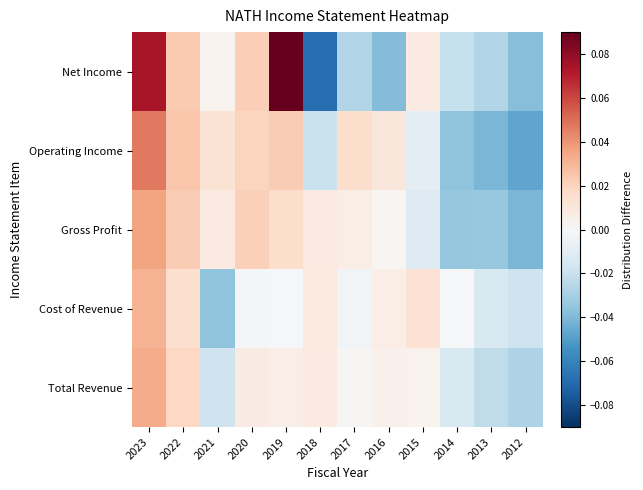

At how many categories does at least one series exceed 0?

9